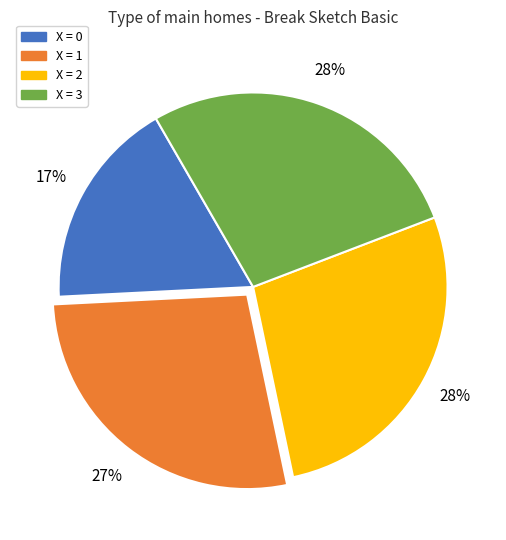

To the nearest percent, what is the average slice percentage?

25%